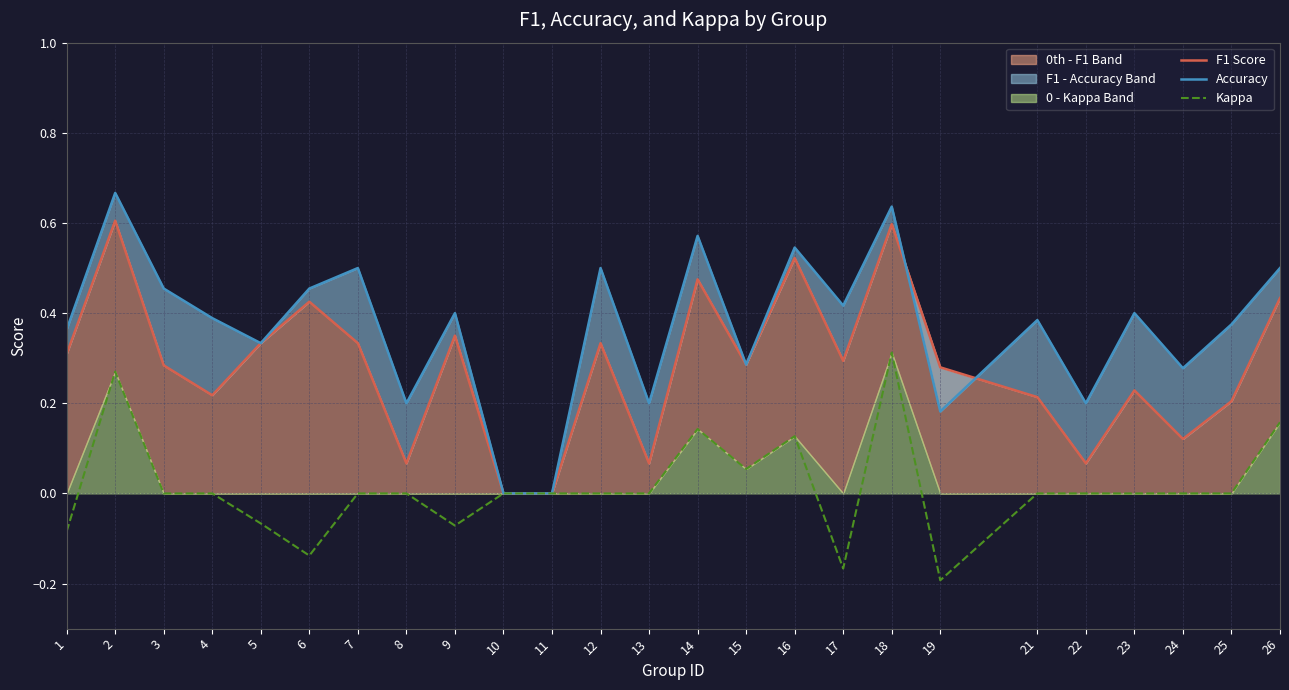

What is the average value of the F1 Score series?

0.3